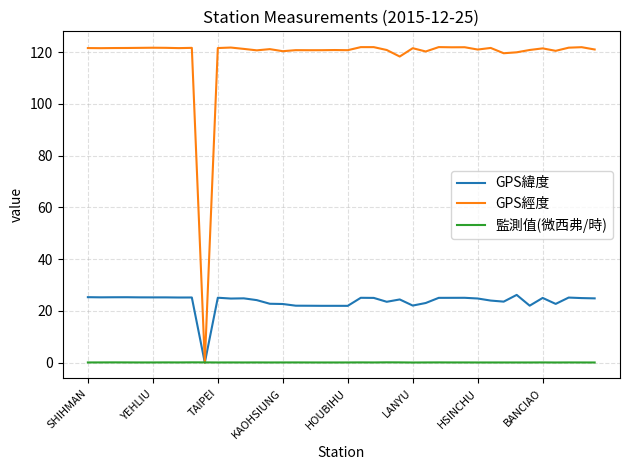

Which series has the largest range (max minus min)?

GPS經度